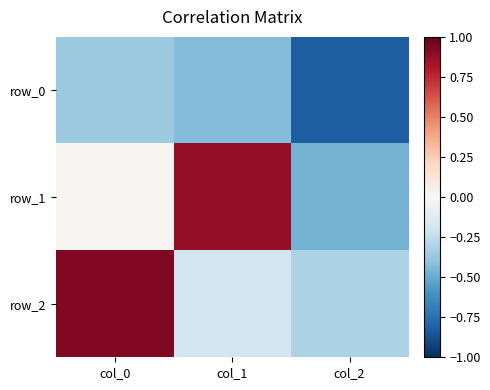

At col_2, list the series in order from smallest to largest.

row_0, row_1, row_2